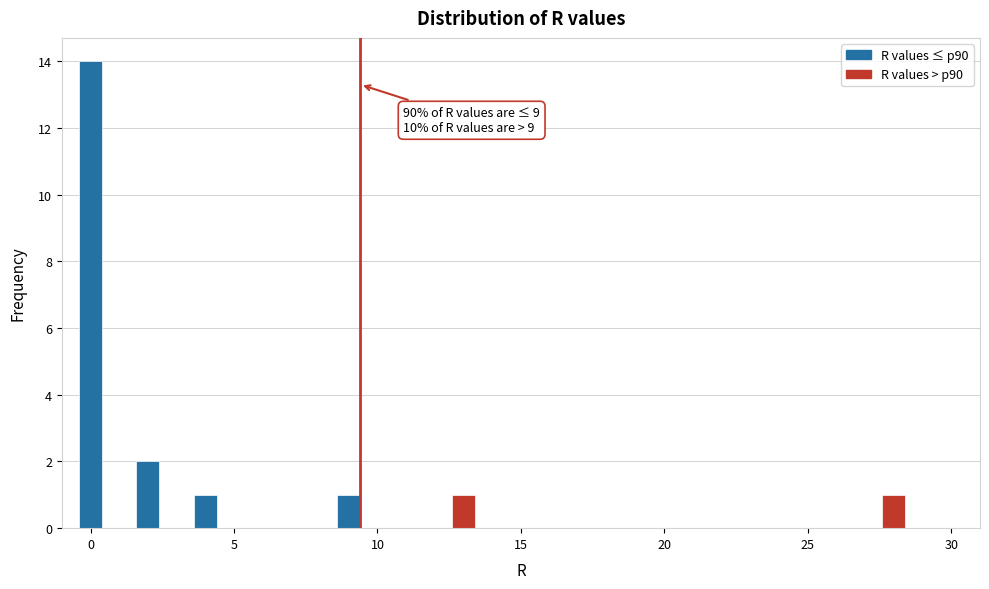

Around what value on the x-axis is the tallest bar? Give the approximate position of its centre, as read against the axis.

0.0